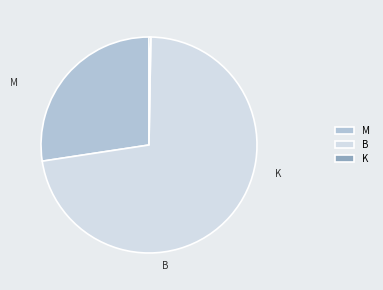

To the nearest percent, what is the difference between the largest and smallest slice percentages?

73%